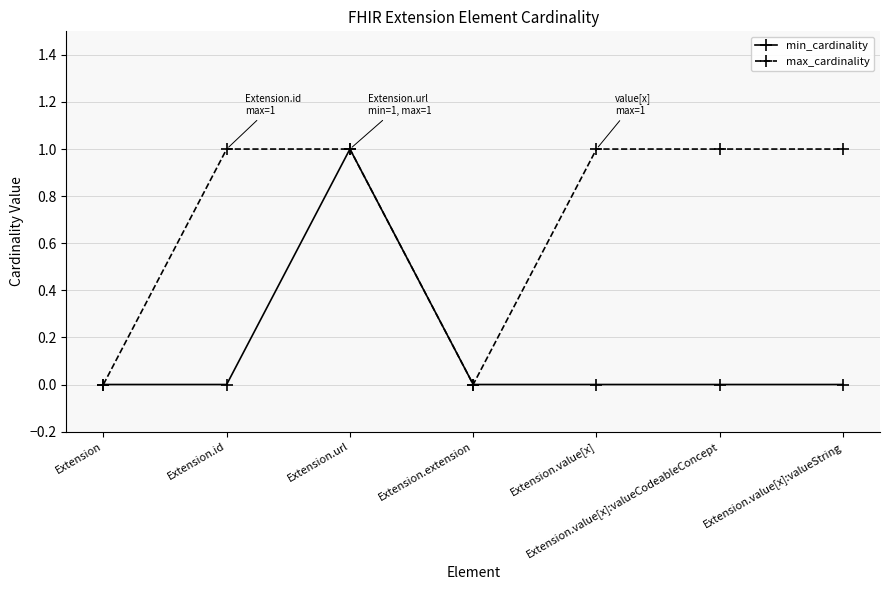

Reading left to right, what are all the values shown in this chart?

min_cardinality: Extension=0	Extension.id=0	Extension.url=1	Extension.extension=0	Extension.value[x]=0	Extension.value[x]:valueCodeableConcept=0	Extension.value[x]:valueString=0
max_cardinality: Extension=0	Extension.id=1	Extension.url=1	Extension.extension=0	Extension.value[x]=1	Extension.value[x]:valueCodeableConcept=1	Extension.value[x]:valueString=1